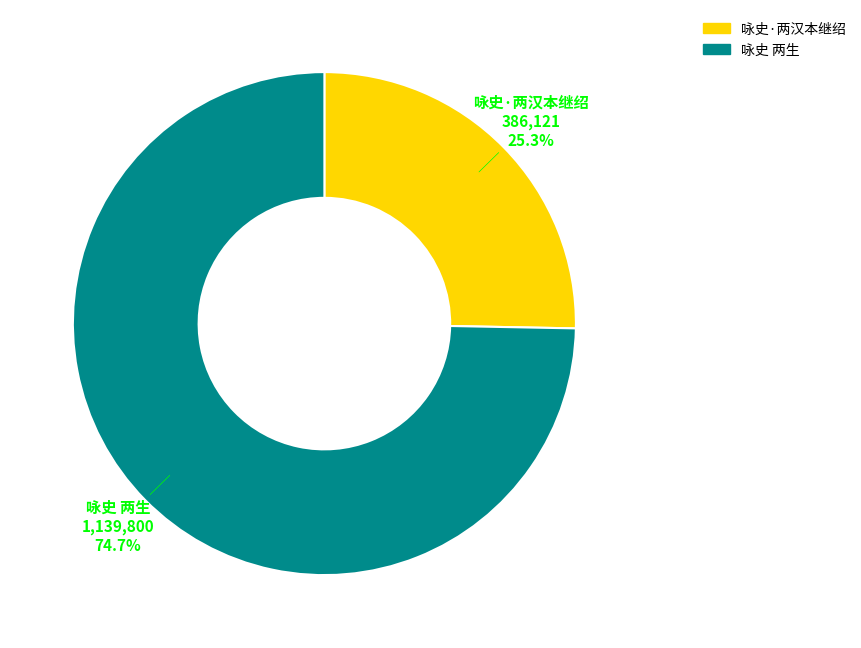

Count the number of slices in the pie.

2